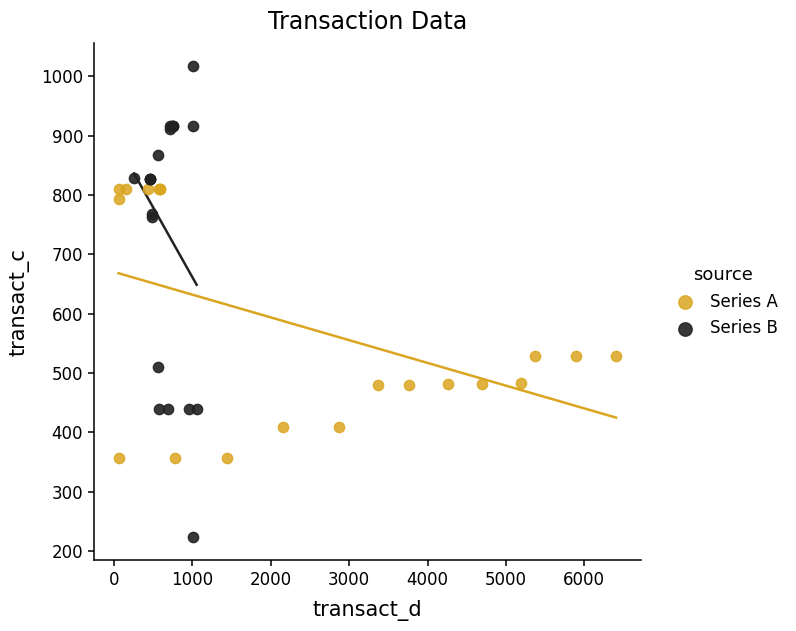

Which series reaches the maximum Y coordinate?

Series B